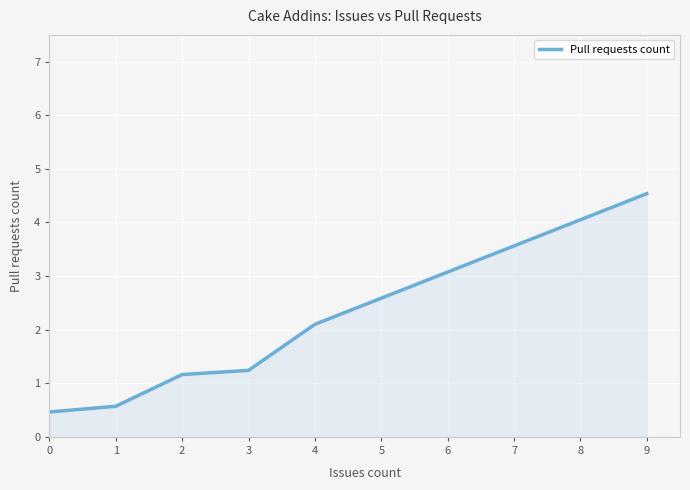

True or false: the data has more than 2 interior local peaks.

False